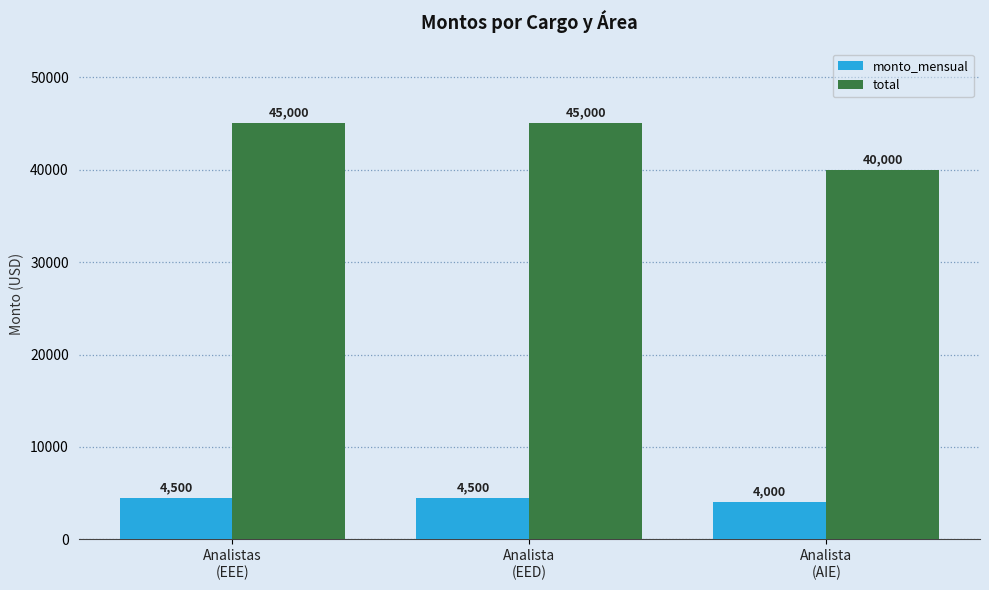

Reading right to left, transcribe all the data shown in this chart.

monto_mensual: Analista
(AIE)=4000	Analista
(EED)=4500	Analistas
(EEE)=4500
total: Analista
(AIE)=40000	Analista
(EED)=45000	Analistas
(EEE)=45000